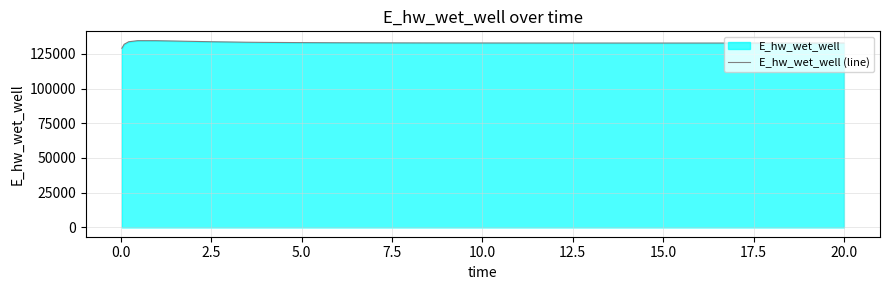

How many points are lower than both their immediate neighbors (excluding endpoints)?

1